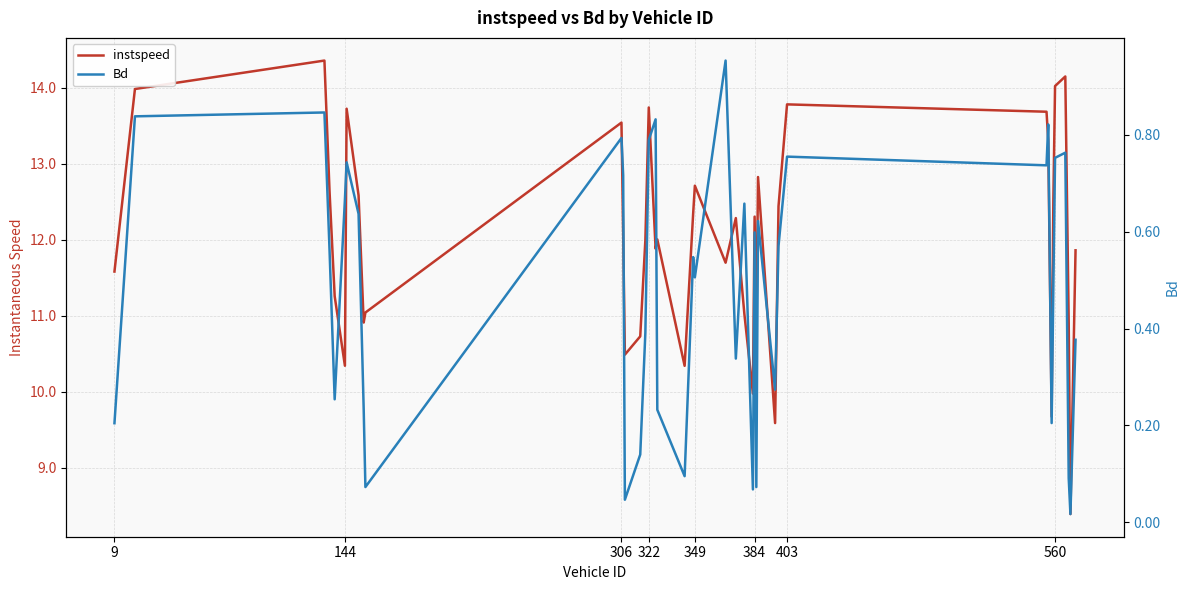

List the series in order of their overall mean, highest first.

instspeed, Bd